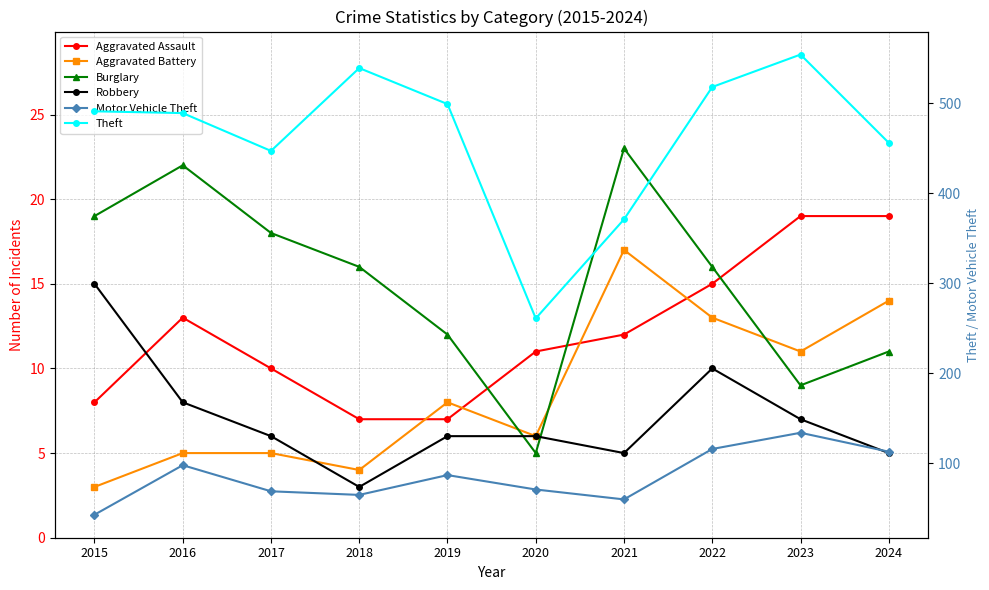

Which series has the largest range (max minus min)?

Theft